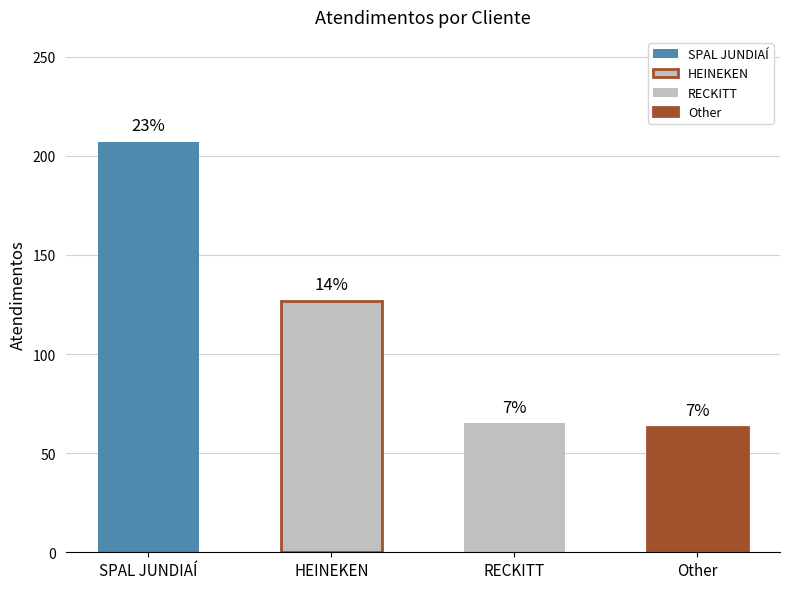

How many bars are there in total?

4